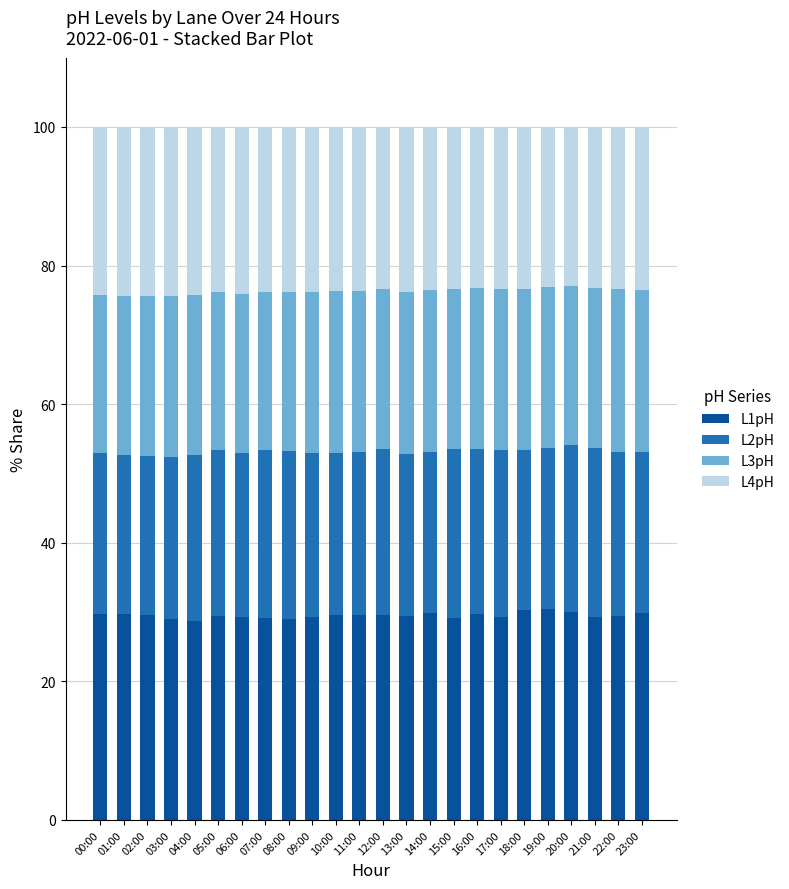

Are the bars horizontal?

No